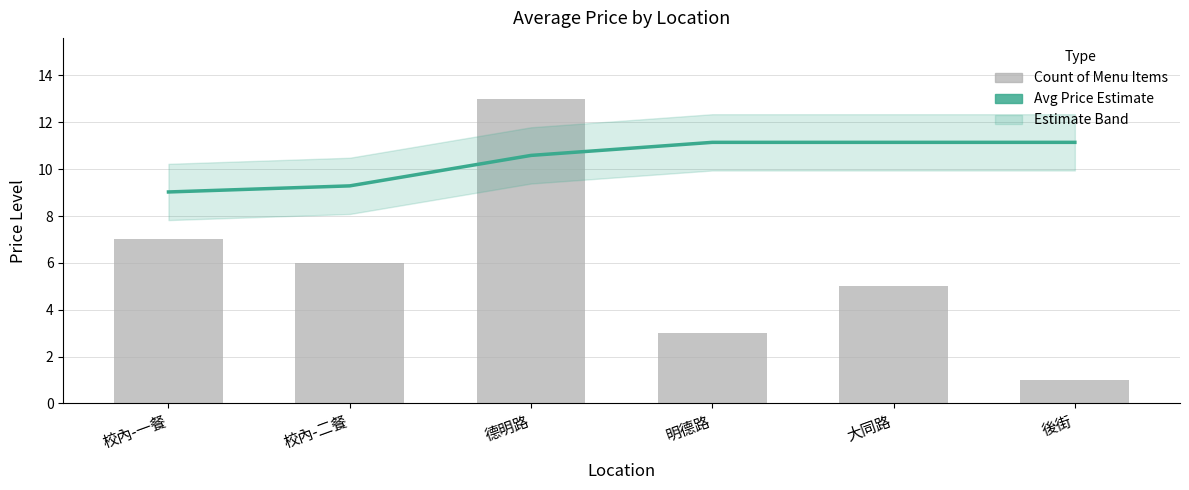

What is the label of the 2nd bar from the right?

大同路